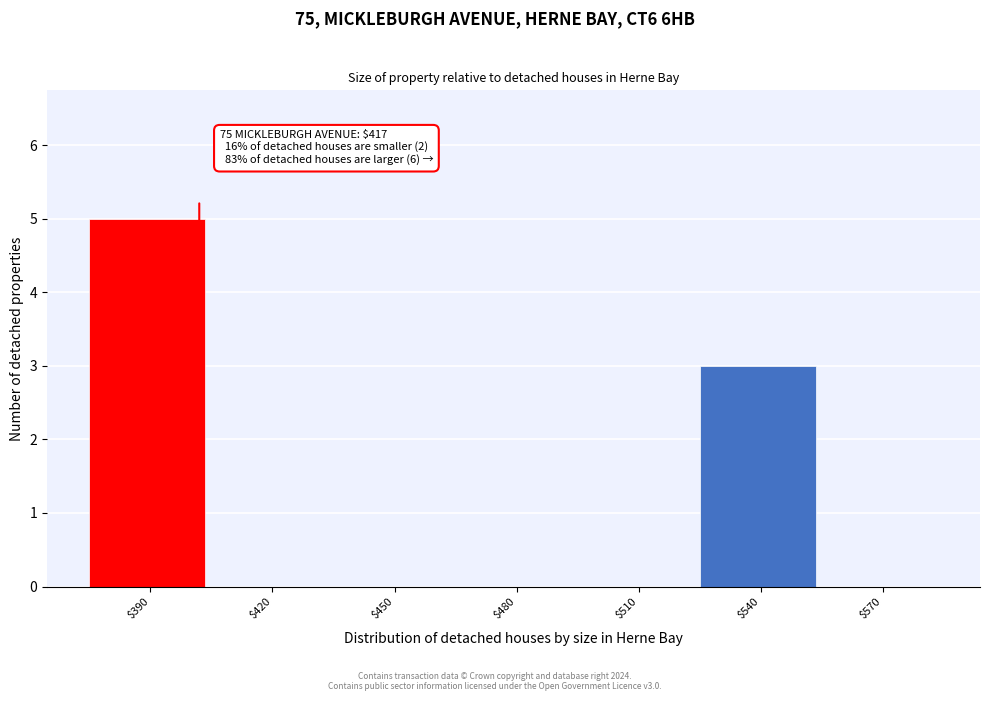

Which label corresponds to the largest value in the chart?

$390